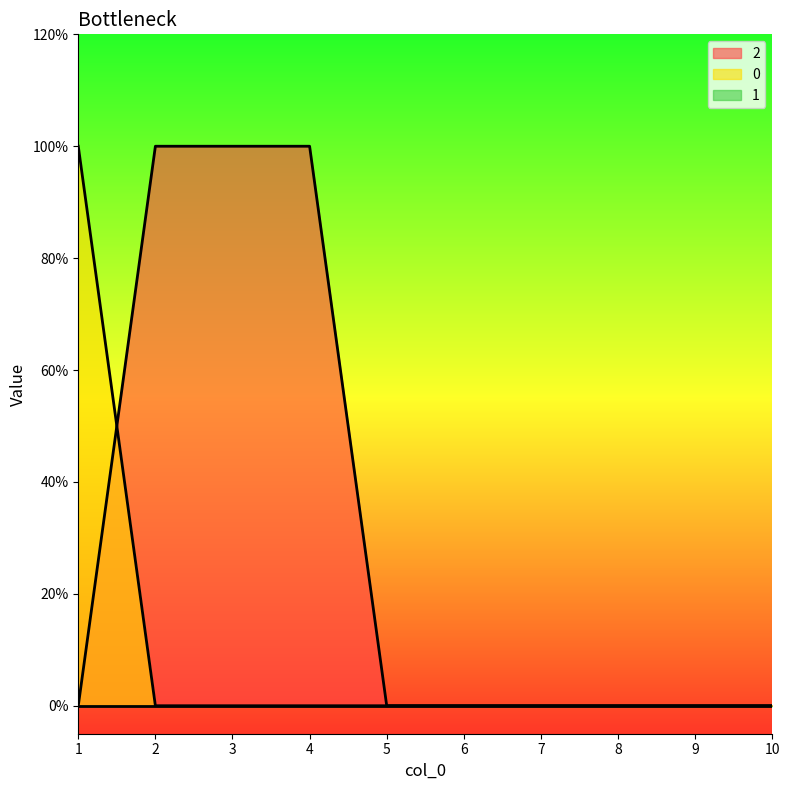

Does the chart display data point markers on the line(s)?

No